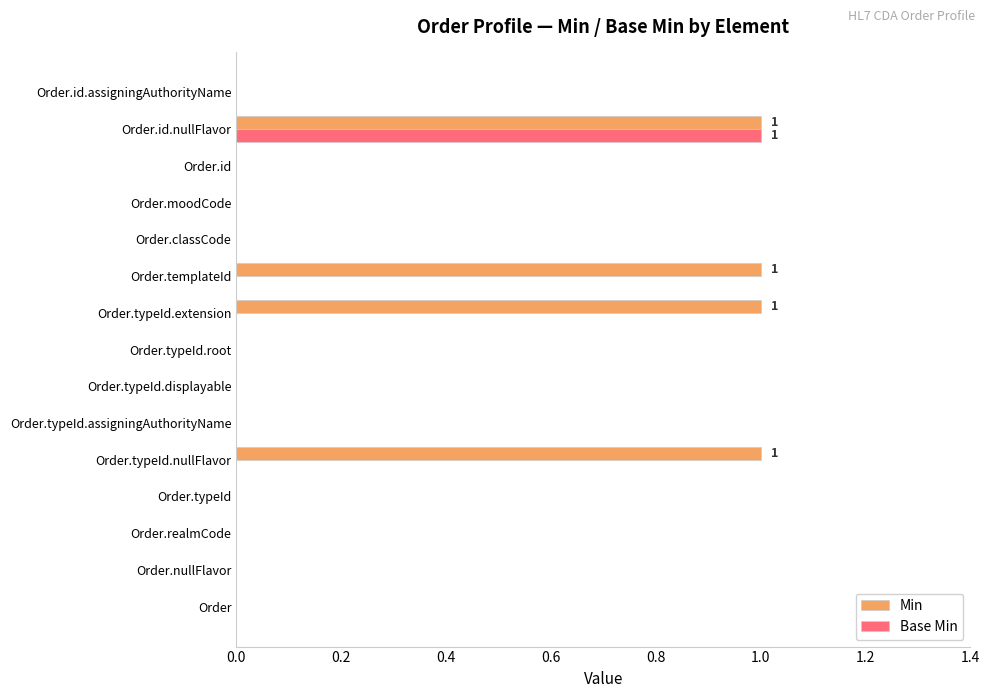

Between Order.typeId.extension and Order.id.nullFlavor, which series saw the biggest shift?

Base Min